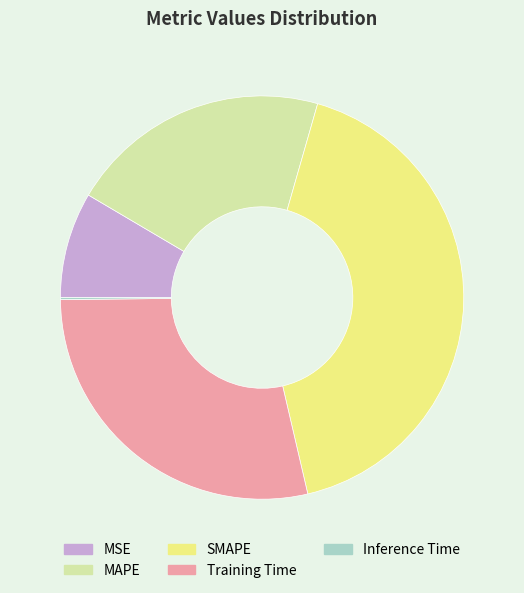

Which has a higher value, MAPE or SMAPE?

SMAPE